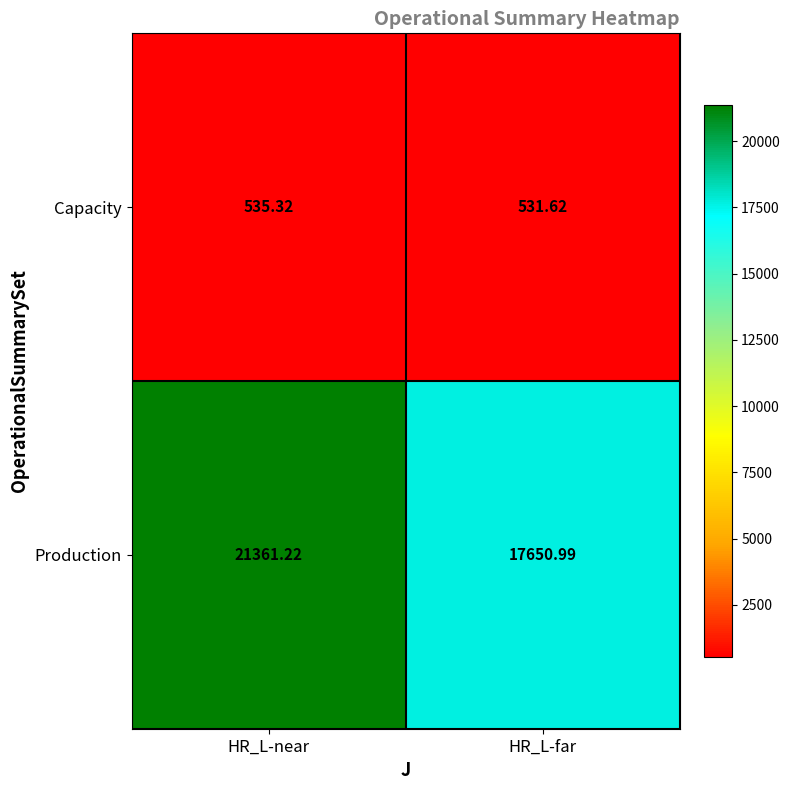

Which series has the widest spread of values?

Production